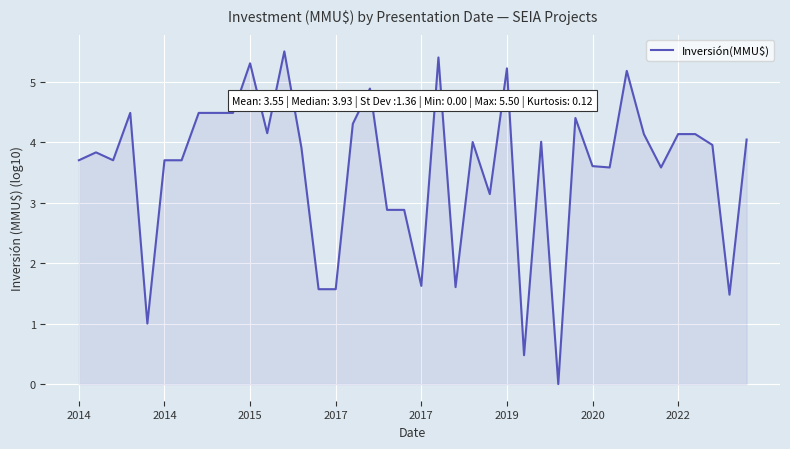

What is the greatest value displayed?

5.5